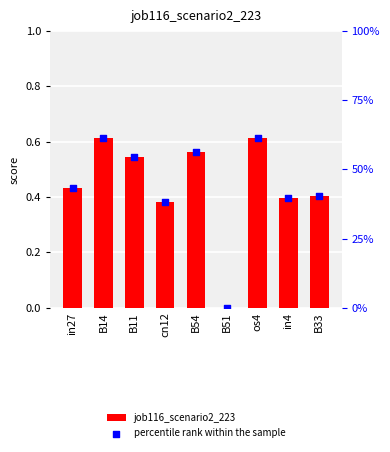

At how many categories does at least one series exceed 11?

8